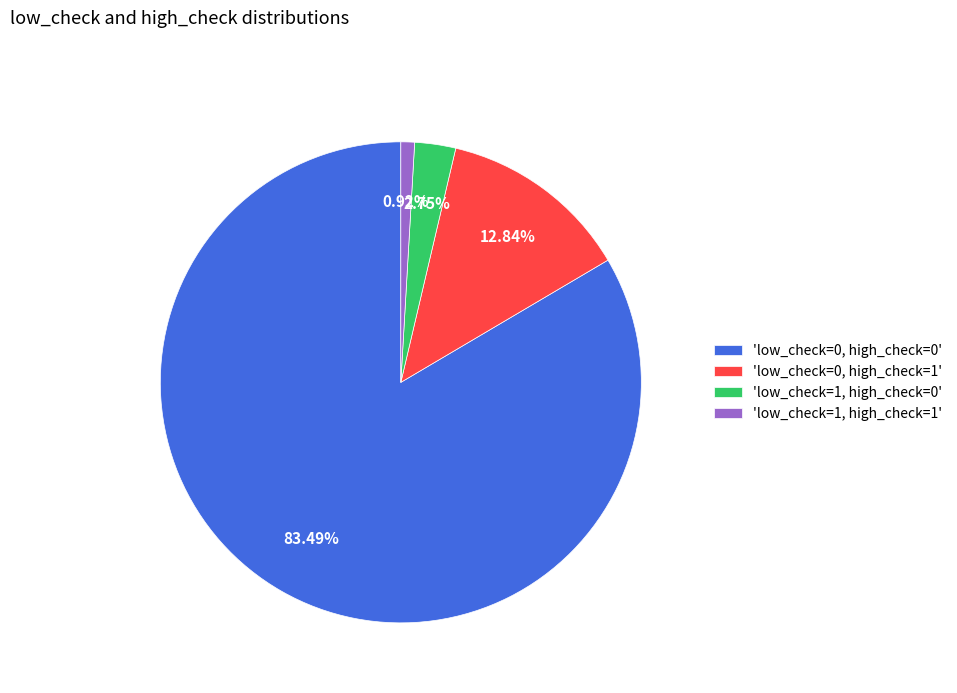

What is the smallest slice in the pie chart?

'low_check=1, high_check=1'